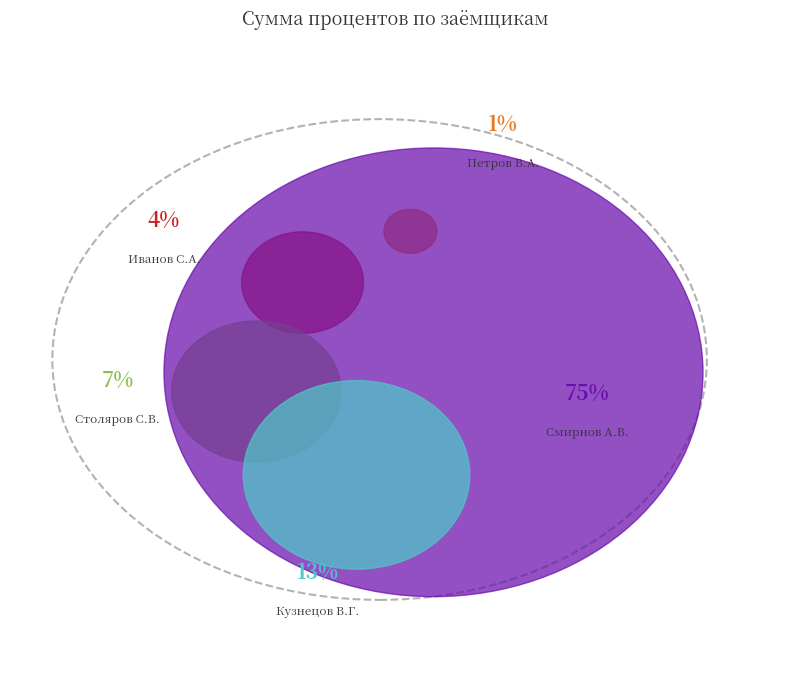

Rank the categories by value from lowest to highest.

Петров В.А., Иванов С.А., Столяров С.В., Кузнецов В.Г., Смирнов А.В.